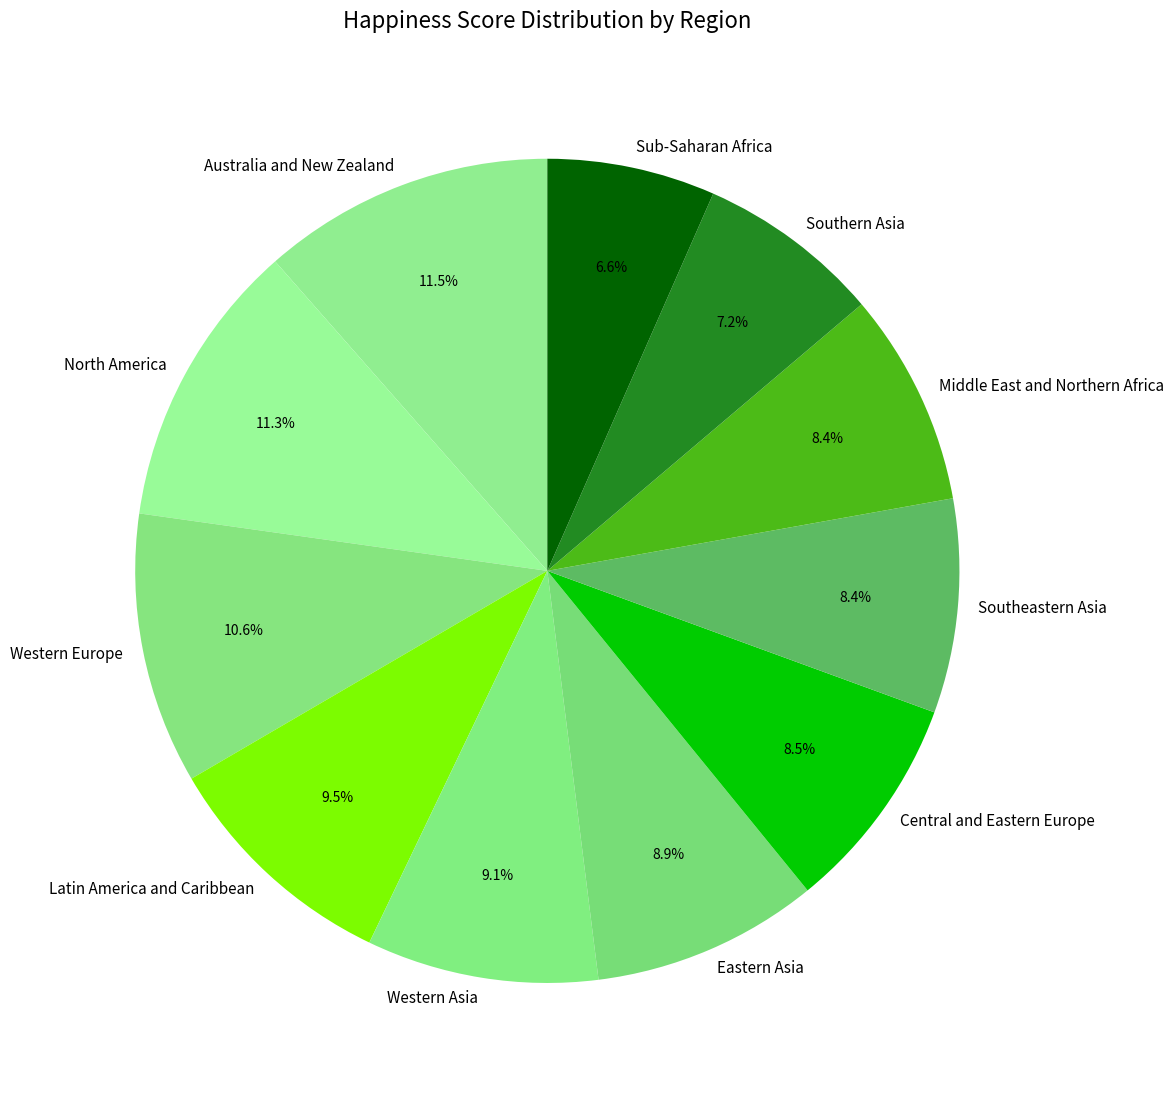

Combined, do Latin America and Caribbean and Southeastern Asia account for over 50%?

No